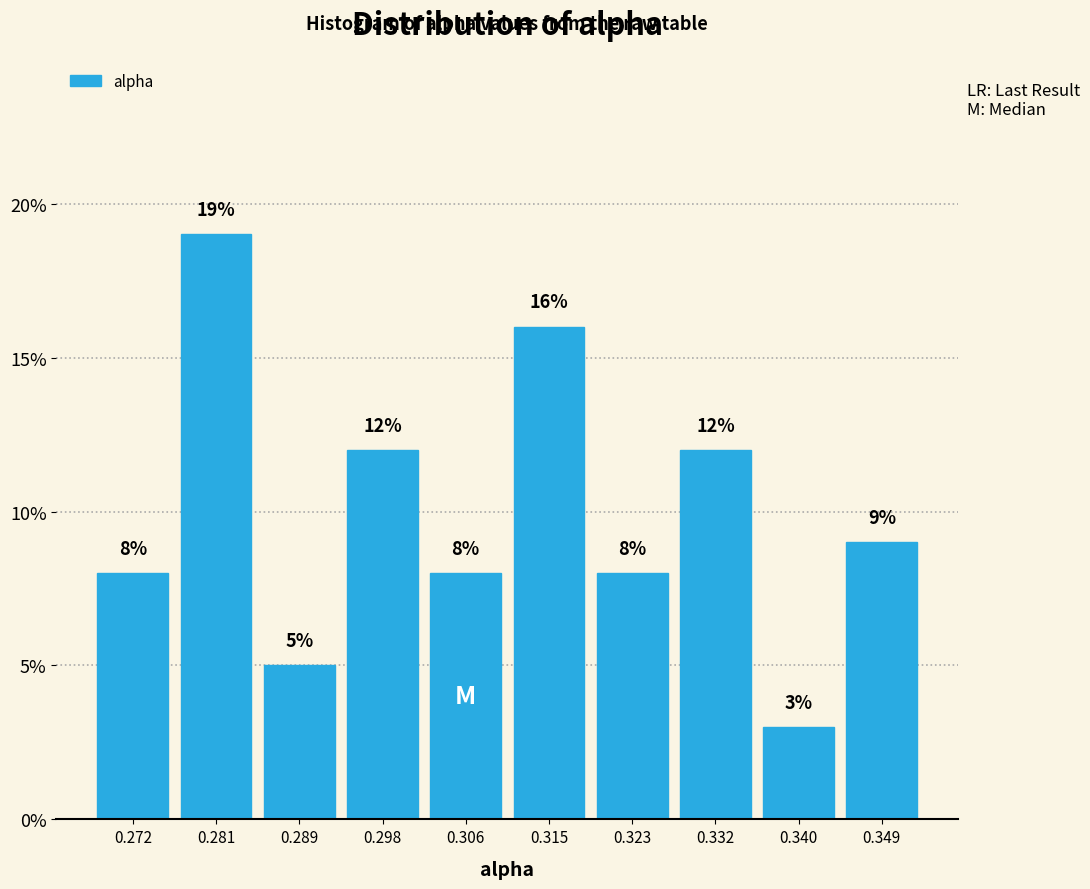

Reading left to right, transcribe this chart: for each bar, give the range it covers on the x-axis and its height. The bar edges are not printed on the chart, so give them approximately, as read against the axis.

0.268 to 0.276: 8
0.276 to 0.285: 19
0.285 to 0.293: 5
0.293 to 0.302: 12
0.302 to 0.310: 8
0.310 to 0.319: 16
0.319 to 0.327: 8
0.327 to 0.336: 12
0.336 to 0.344: 3
0.344 to 0.353: 9